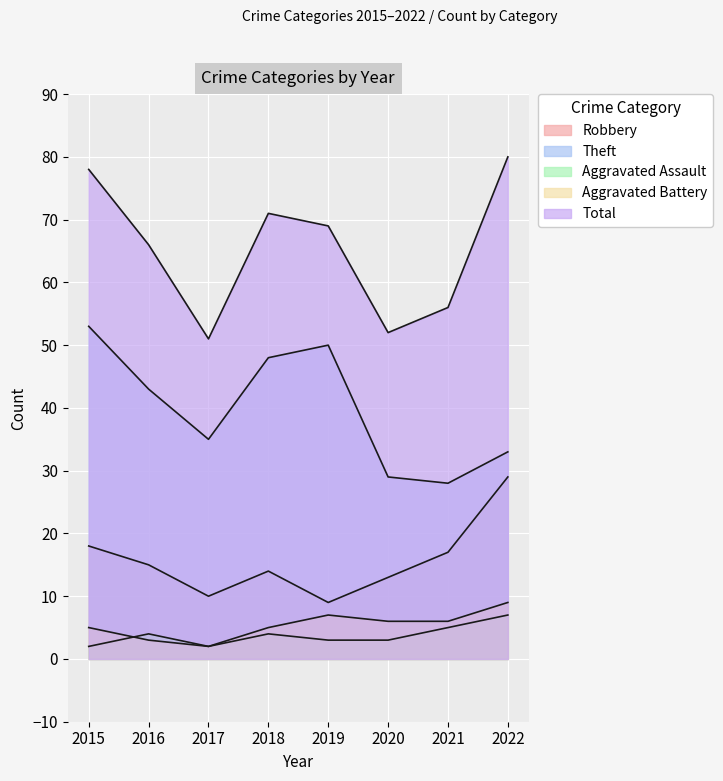

What is the spread (max minus min) of values at 2021?

51